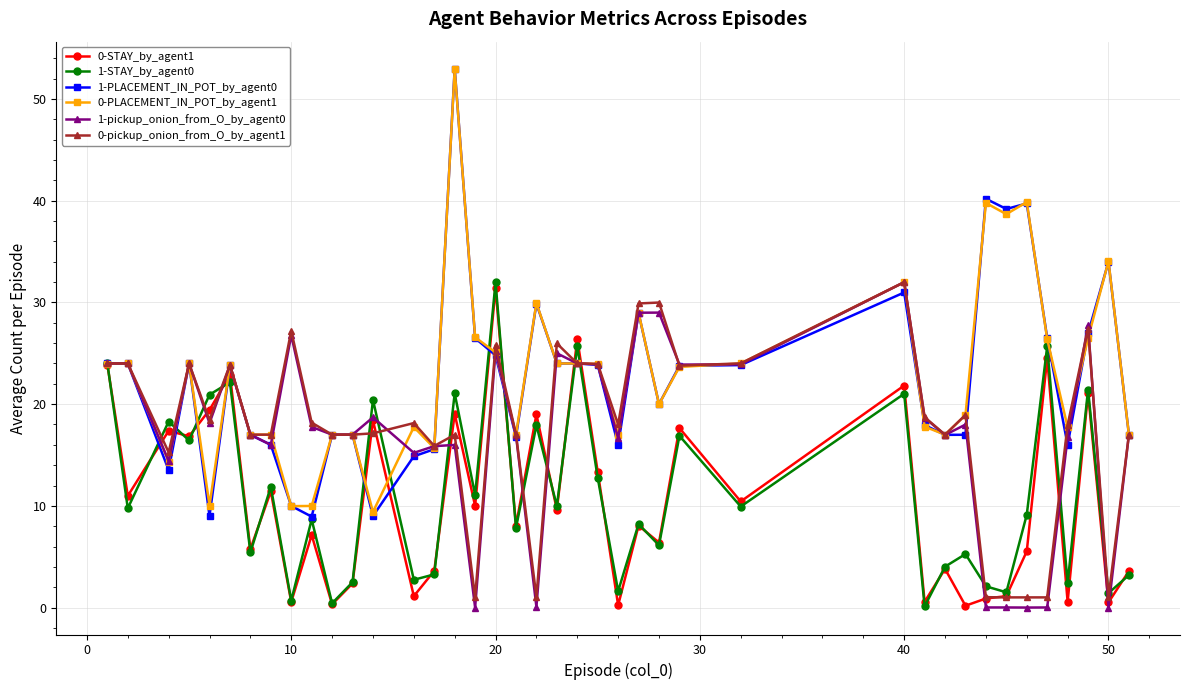

What is the highest value of the 1-PLACEMENT_IN_POT_by_agent0 series?

53.0